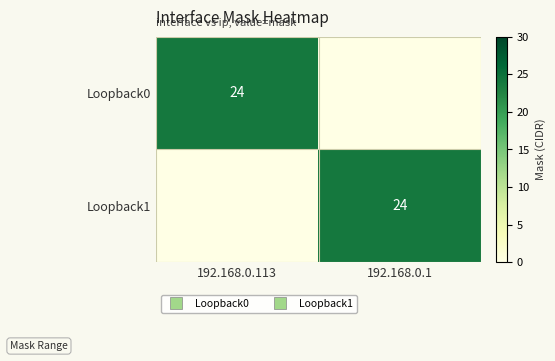

What is the maximum value shown in the chart?

24